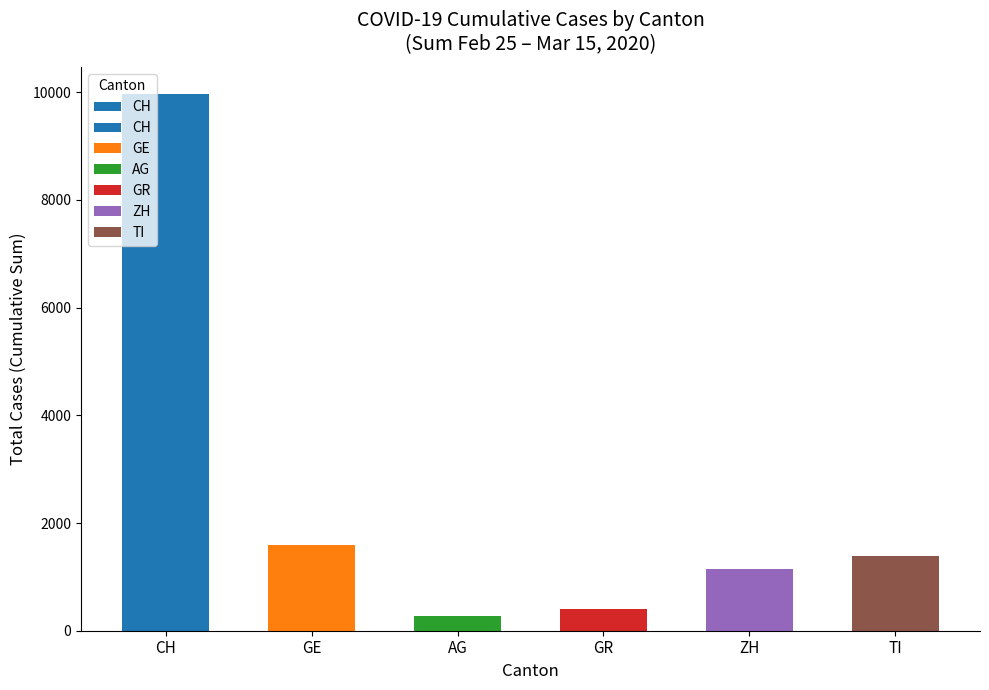

What is the minimum value shown in the chart?

271